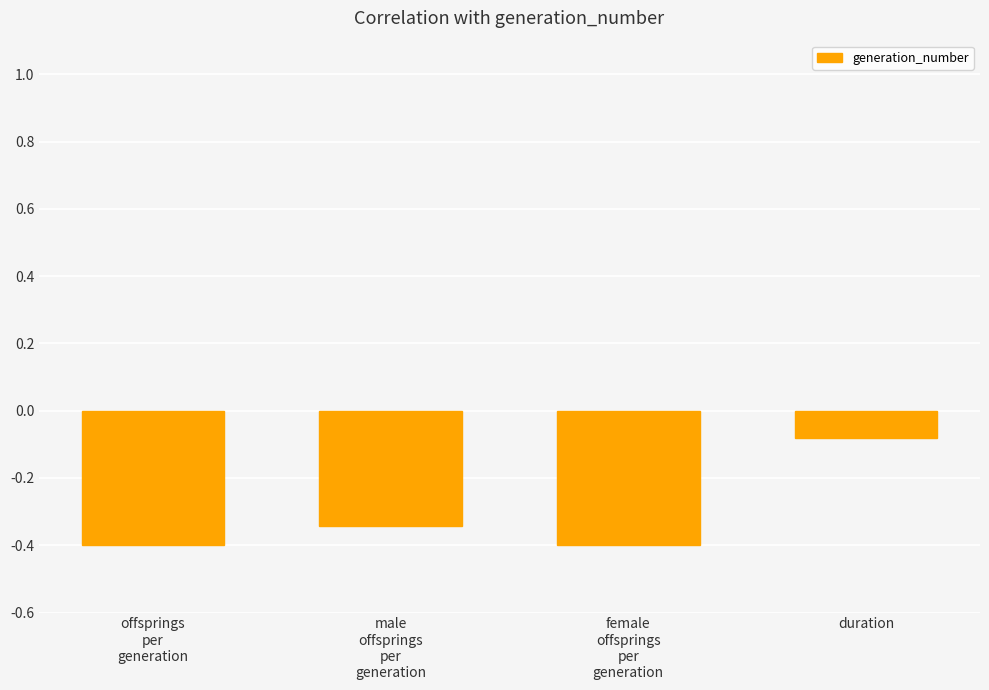

True or false: the data shows -0.6 at male
offsprings
per
generation.

False